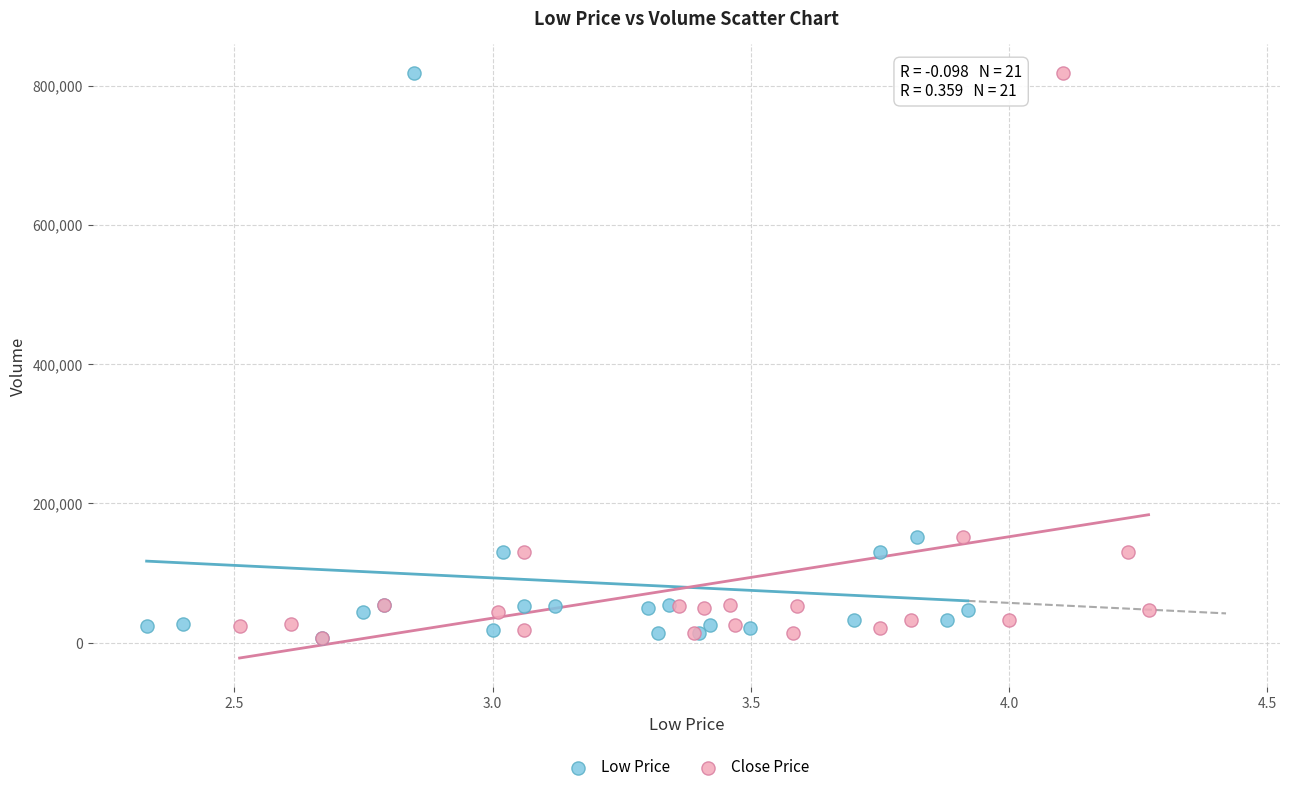

What are all the series names shown in the legend?

Low Price, Close Price